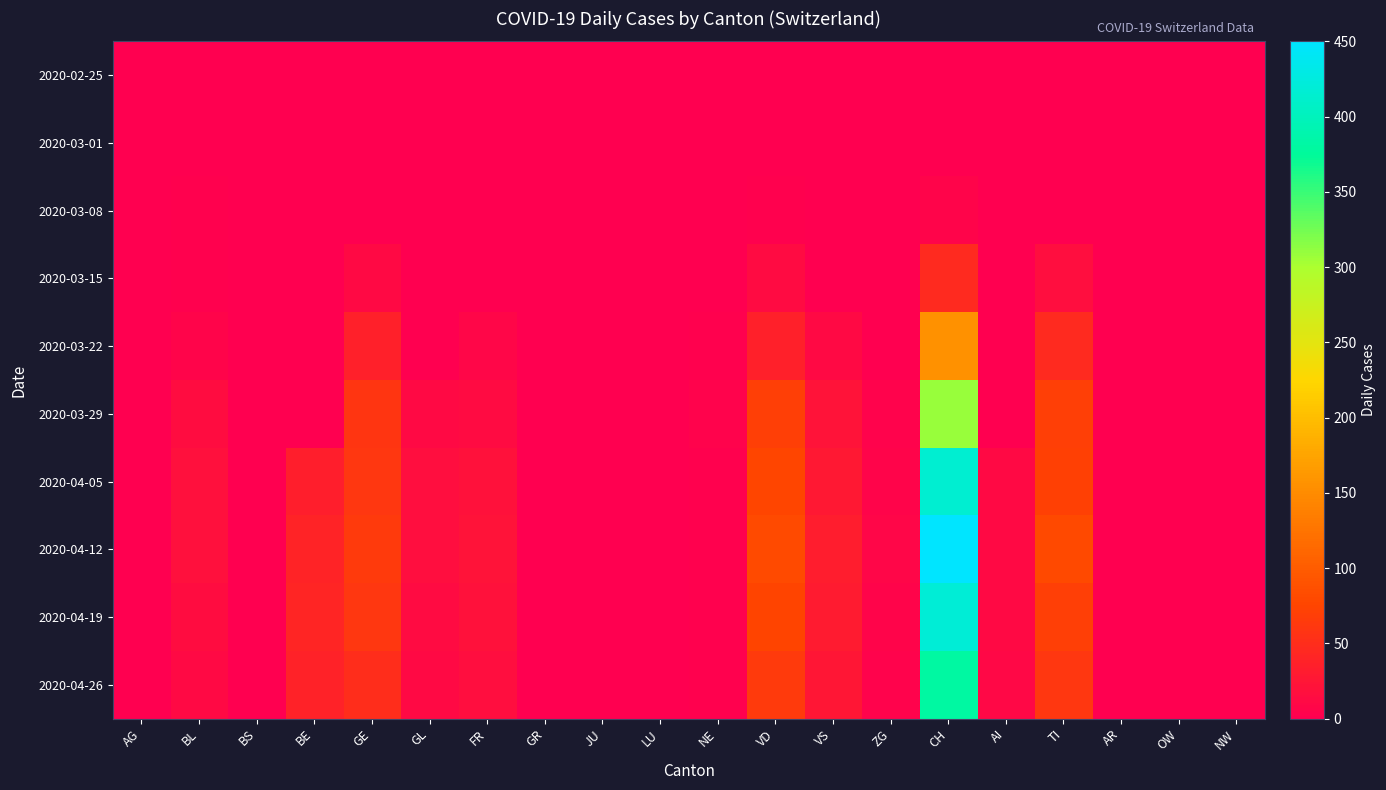

Reading left to right, what are all the values shown in this chart?

2020-02-25: AG=0	BL=0	BS=0	BE=0	GE=0	GL=0	FR=0	GR=0	JU=0	LU=0	NE=0	VD=0	VS=0	ZG=0	CH=0	AI=0	TI=0	AR=0	OW=0	NW=0
2020-03-01: AG=0	BL=0	BS=0	BE=0	GE=0	GL=0	FR=0	GR=0	JU=0	LU=0	NE=0	VD=0	VS=0	ZG=0	CH=0	AI=0	TI=0	AR=0	OW=0	NW=0
2020-03-08: AG=0	BL=2	BS=0	BE=0	GE=0	GL=0	FR=0	GR=0	JU=0	LU=0	NE=0	VD=3	VS=1	ZG=0	CH=6	AI=0	TI=0	AR=0	OW=0	NW=0
2020-03-15: AG=0	BL=2	BS=0	BE=0	GE=12	GL=0	FR=0	GR=0	JU=0	LU=0	NE=0	VD=13	VS=1	ZG=0	CH=46	AI=0	TI=16	AR=0	OW=0	NW=0
2020-03-22: AG=0	BL=7	BS=0	BE=0	GE=36	GL=0	FR=8	GR=0	JU=0	LU=0	NE=3	VD=36	VS=11	ZG=0	CH=155	AI=0	TI=46	AR=0	OW=0	NW=0
2020-03-29: AG=0	BL=15	BS=0	BE=0	GE=59	GL=12	FR=13	GR=0	JU=0	LU=0	NE=5	VD=69	VS=22	ZG=5	CH=309	AI=0	TI=69	AR=0	OW=0	NW=0
2020-04-05: AG=0	BL=19	BS=0	BE=35	GE=61	GL=16	FR=21	GR=0	JU=0	LU=0	NE=3	VD=77	VS=28	ZG=7	CH=416	AI=12	TI=72	AR=0	OW=0	NW=0
2020-04-12: AG=0	BL=18	BS=0	BE=40	GE=65	GL=17	FR=22	GR=0	JU=0	LU=0	NE=3	VD=82	VS=32	ZG=8	CH=450	AI=12	TI=80	AR=0	OW=0	NW=0
2020-04-19: AG=0	BL=15	BS=0	BE=42	GE=60	GL=14	FR=20	GR=0	JU=0	LU=0	NE=2	VD=75	VS=30	ZG=6	CH=420	AI=11	TI=70	AR=0	OW=0	NW=0
2020-04-26: AG=0	BL=12	BS=0	BE=38	GE=50	GL=12	FR=16	GR=0	JU=0	LU=0	NE=2	VD=65	VS=25	ZG=5	CH=380	AI=10	TI=60	AR=0	OW=0	NW=0